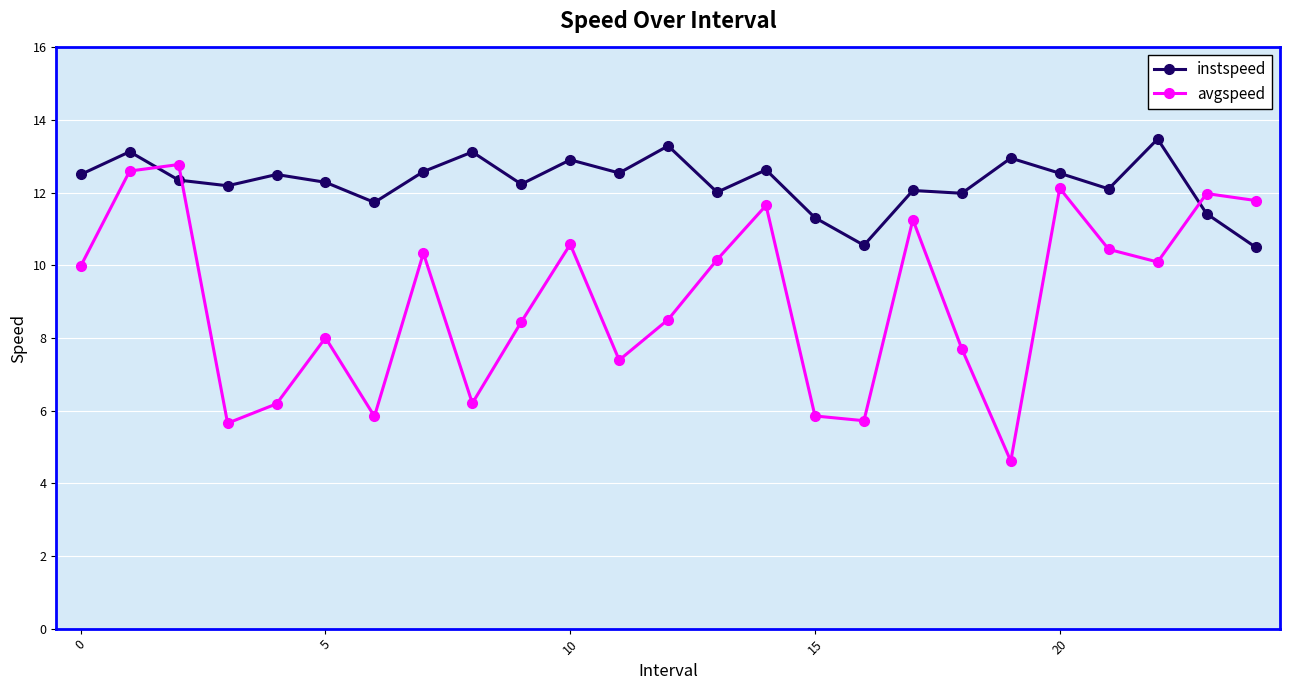

How many intersections are there between instspeed and avgspeed?

3